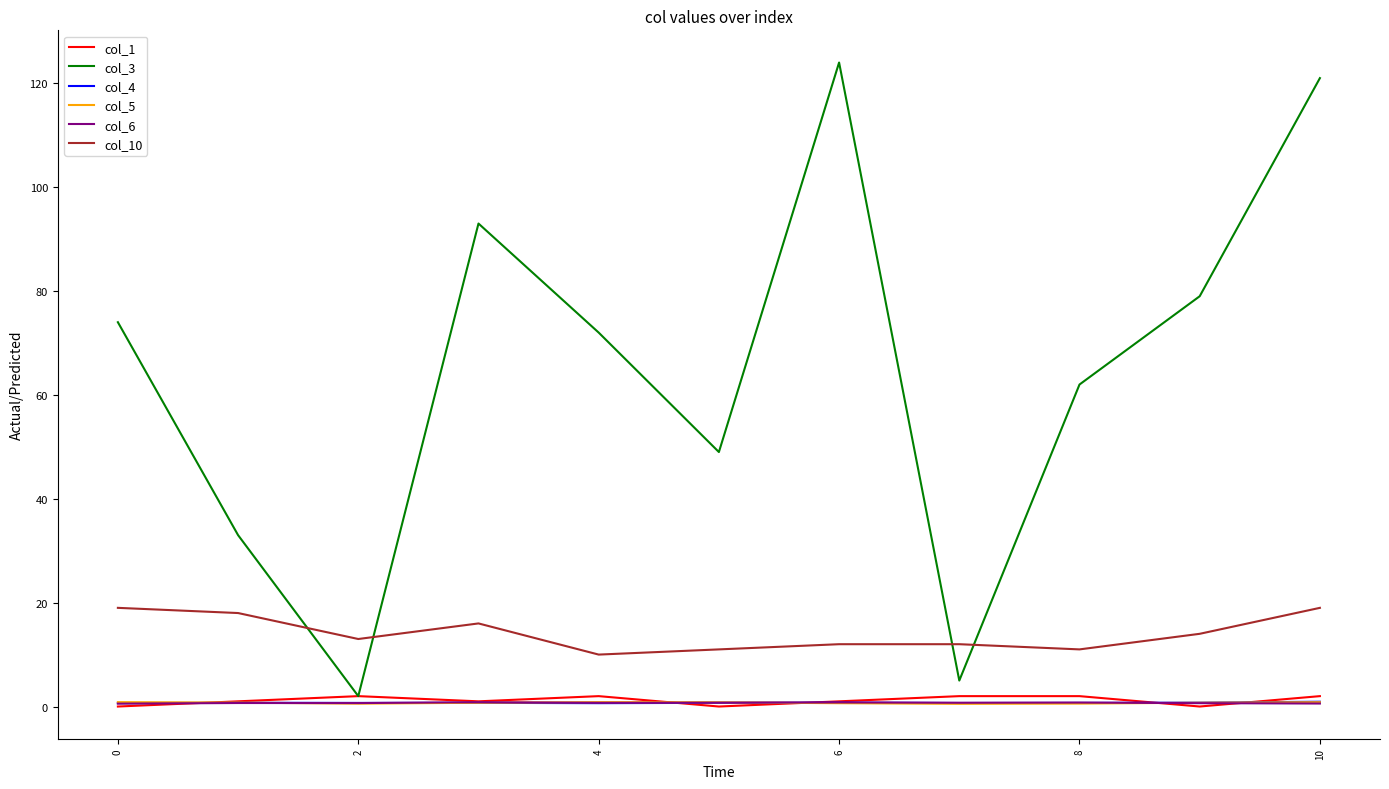

What is the greatest value displayed?

124.0